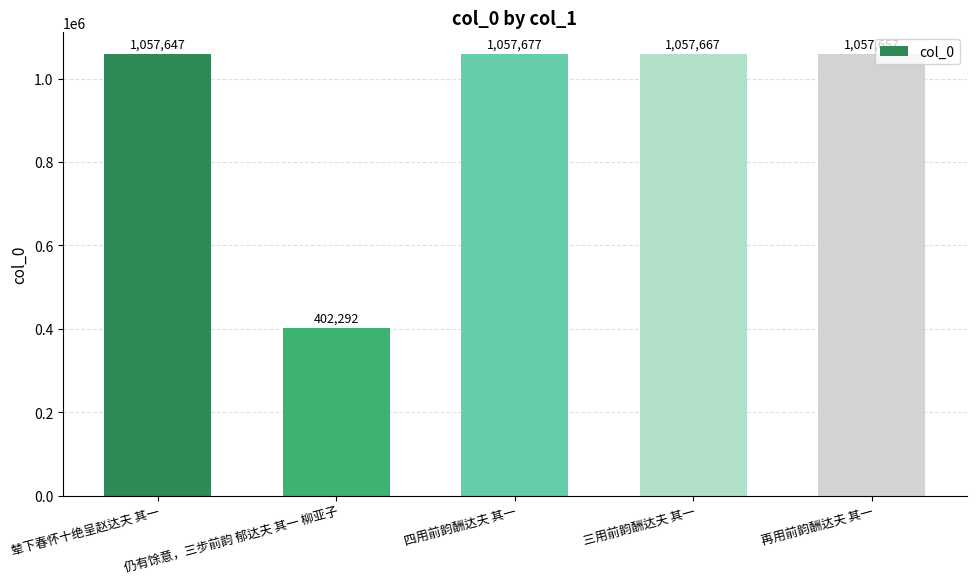

What is the change in value from 四用前韵酬达夫 其一 to 再用前韵酬达夫 其一?

-20